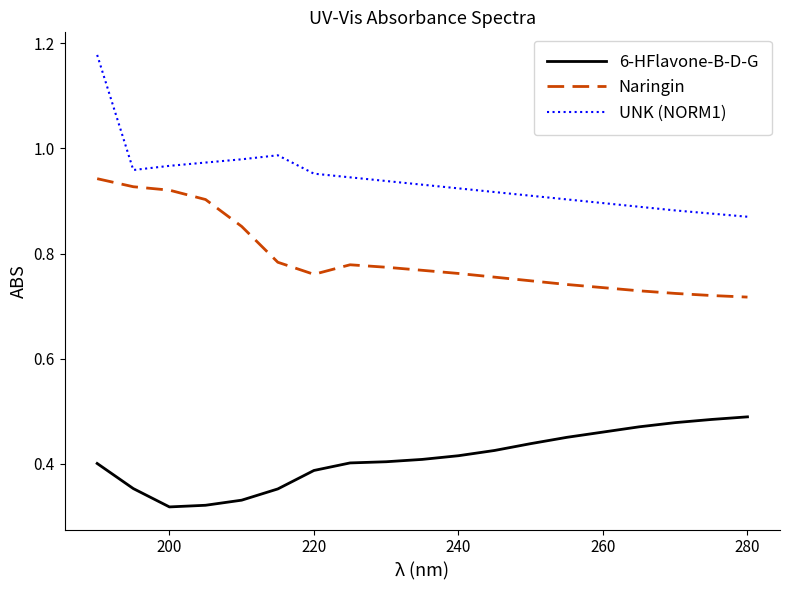

True or false: Naringin and 6-HFlavone-B-D-G cross at least once.

False